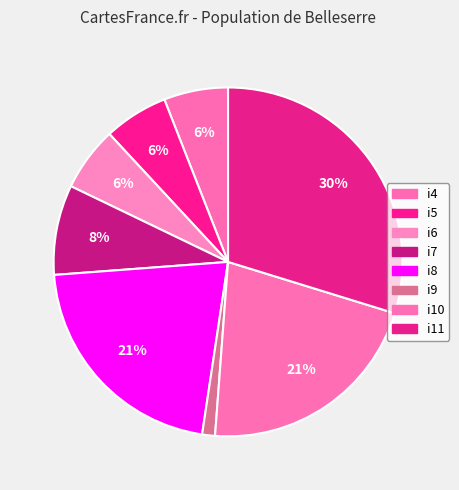

Is there a majority slice in this chart?

No